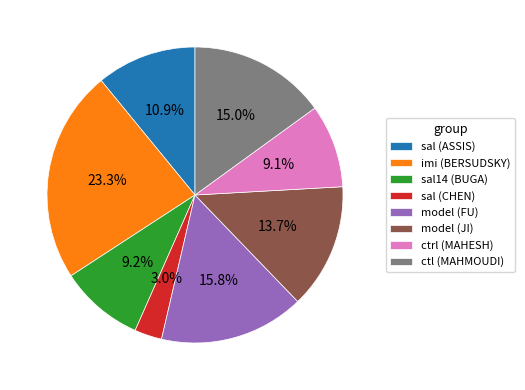

Which has a higher value, imi (BERSUDSKY) or ctrl (MAHESH)?

imi (BERSUDSKY)